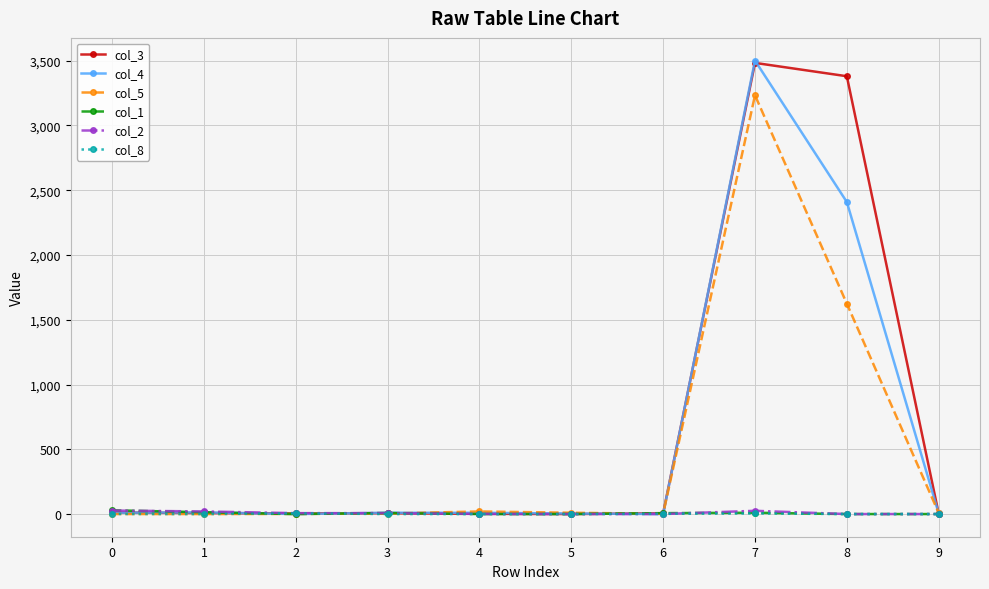

Count the number of categories in the chart.

10